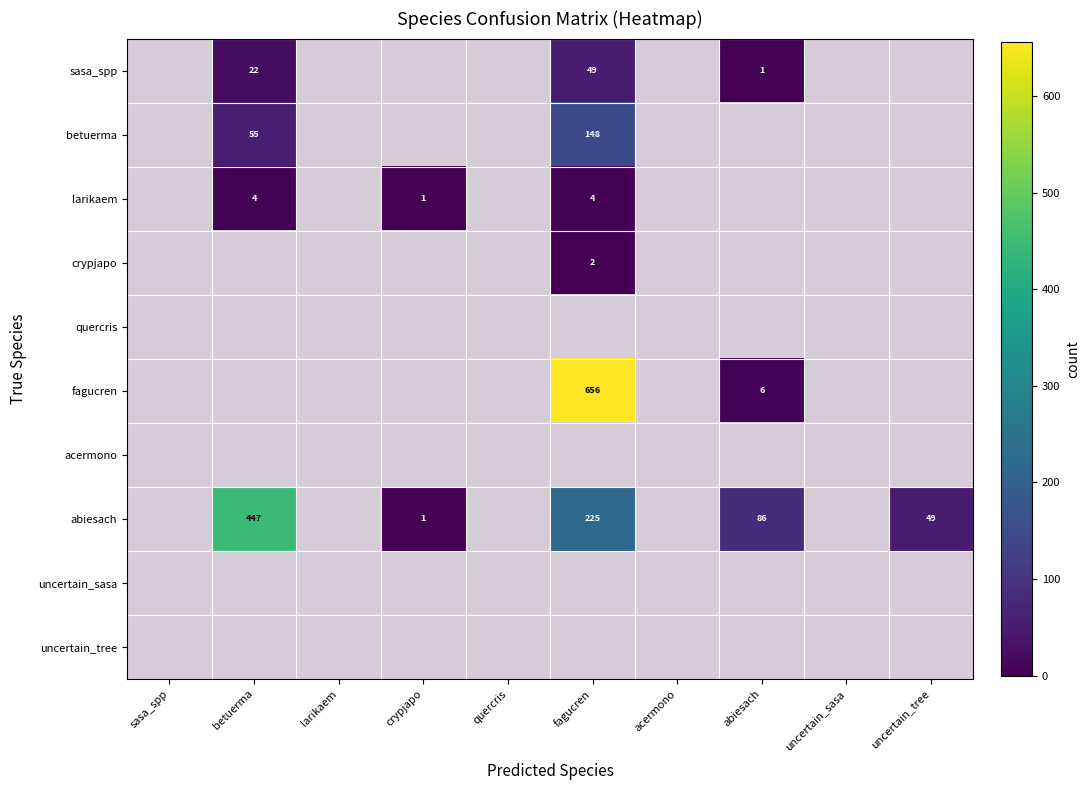

What is the sum of the betuerma values at fagucren and abiesach?

148